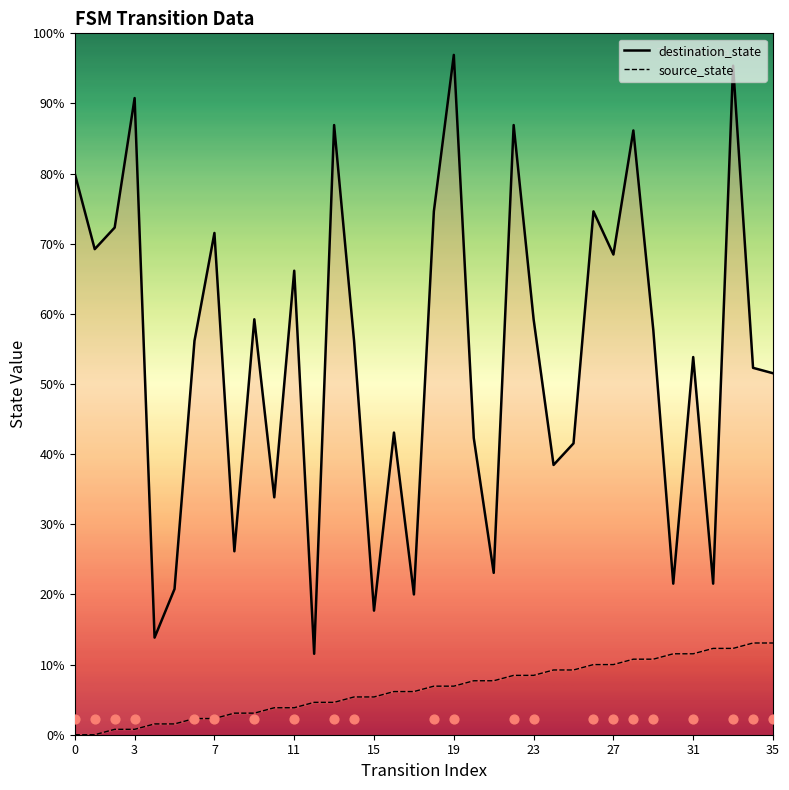

At which category is the sum across all series the highest?

33